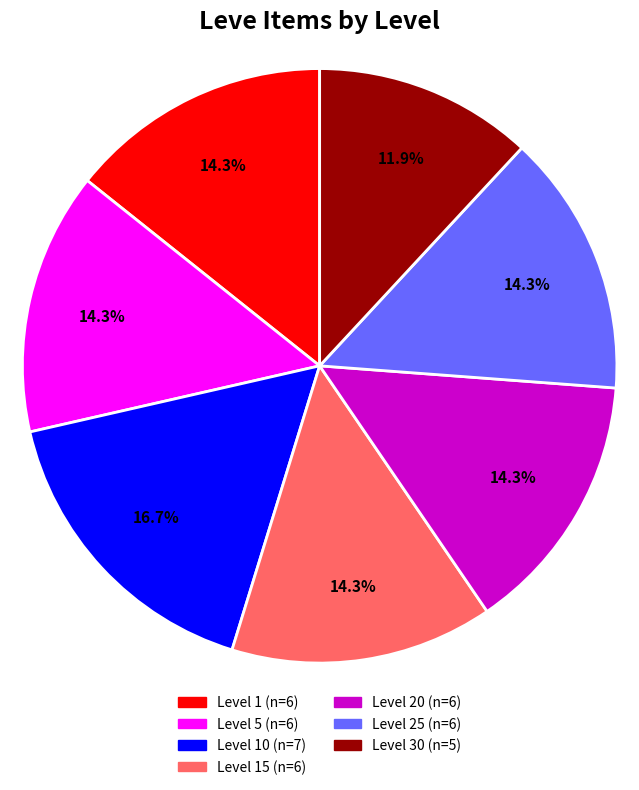

Does any single category account for the majority?

No